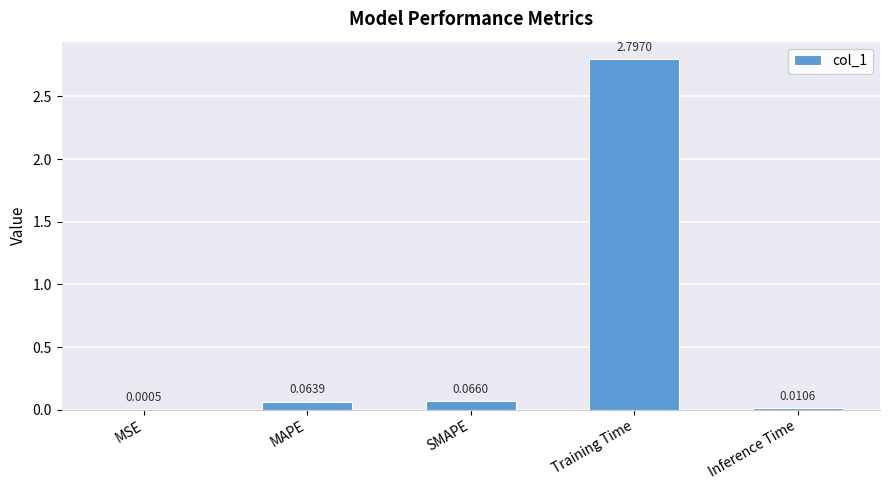

Between MAPE and Inference Time, which is larger?

MAPE